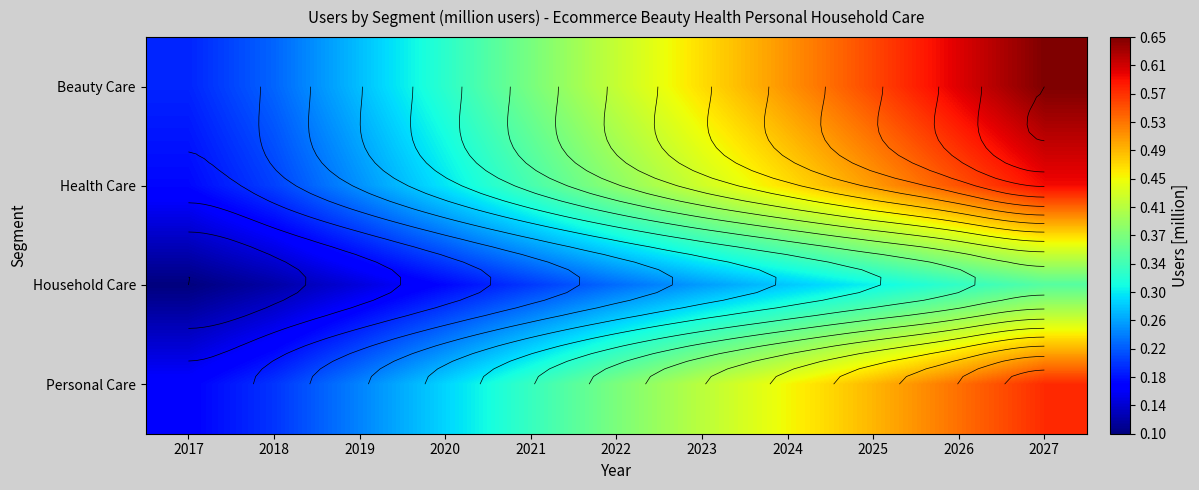

At which category is the sum across all series the highest?

2027